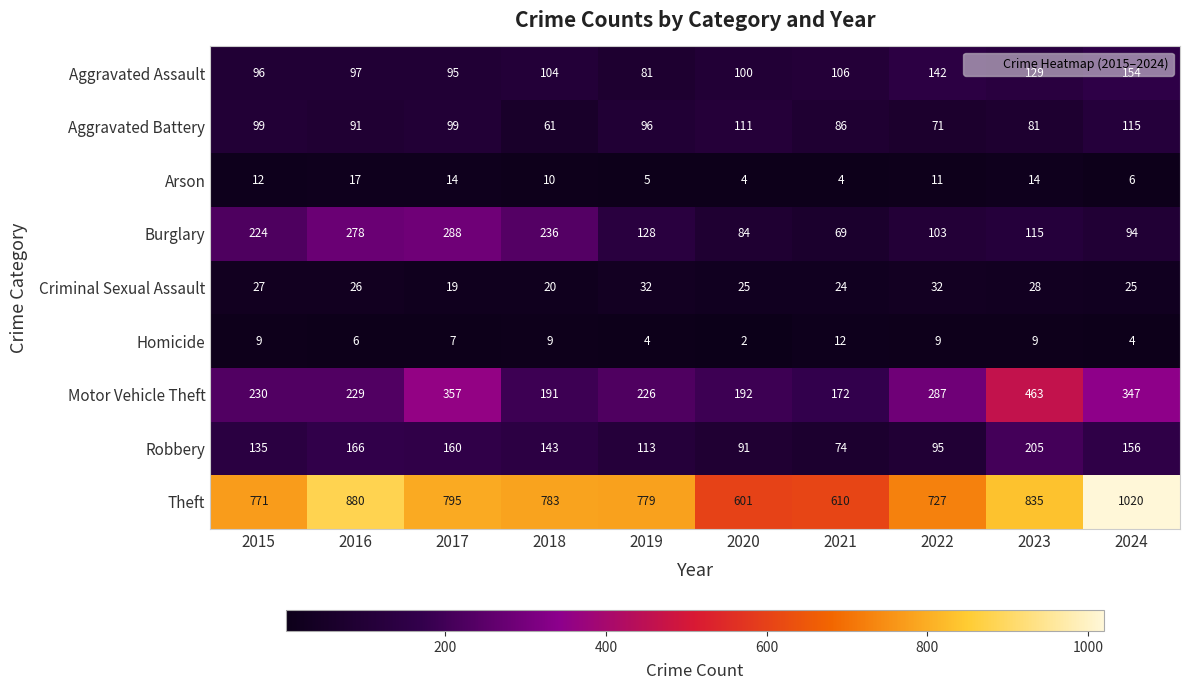

What is the difference between the maximum and minimum values in the Theft series?

419